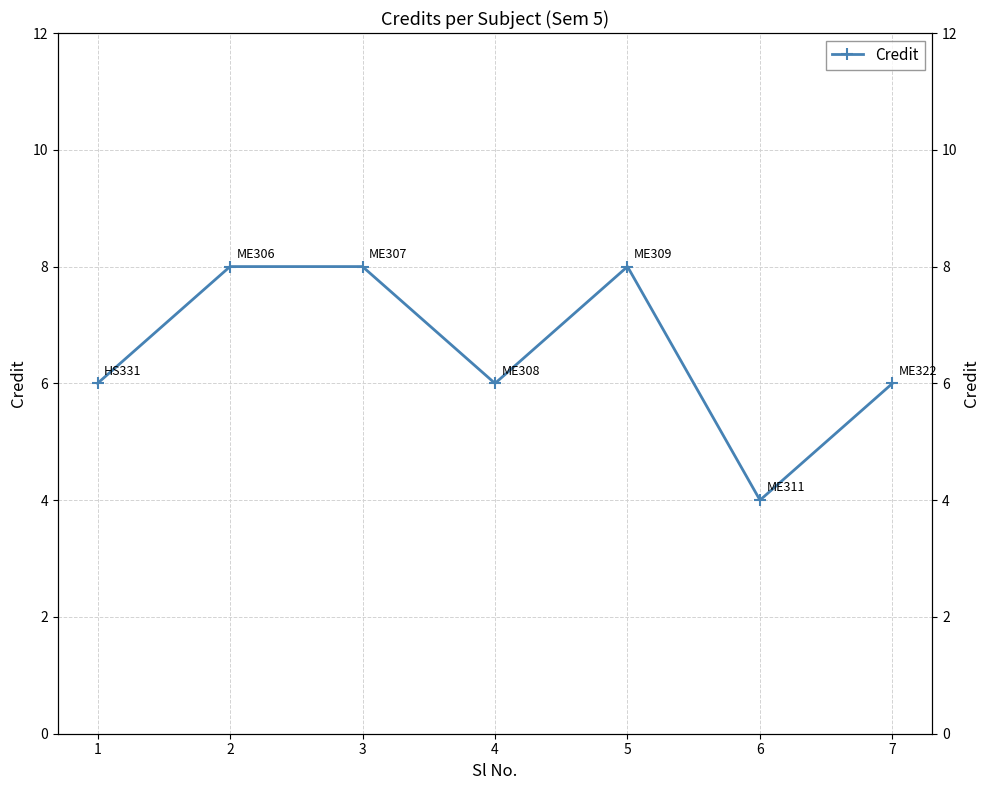

True or false: the data has more than 0 interior local peaks.

True